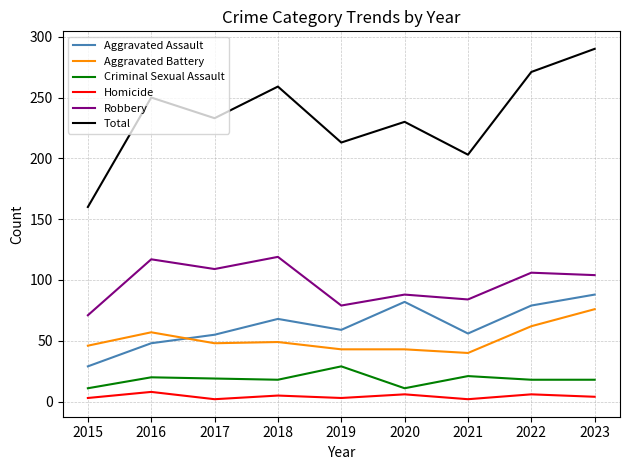

How many lines are shown in the chart?

6